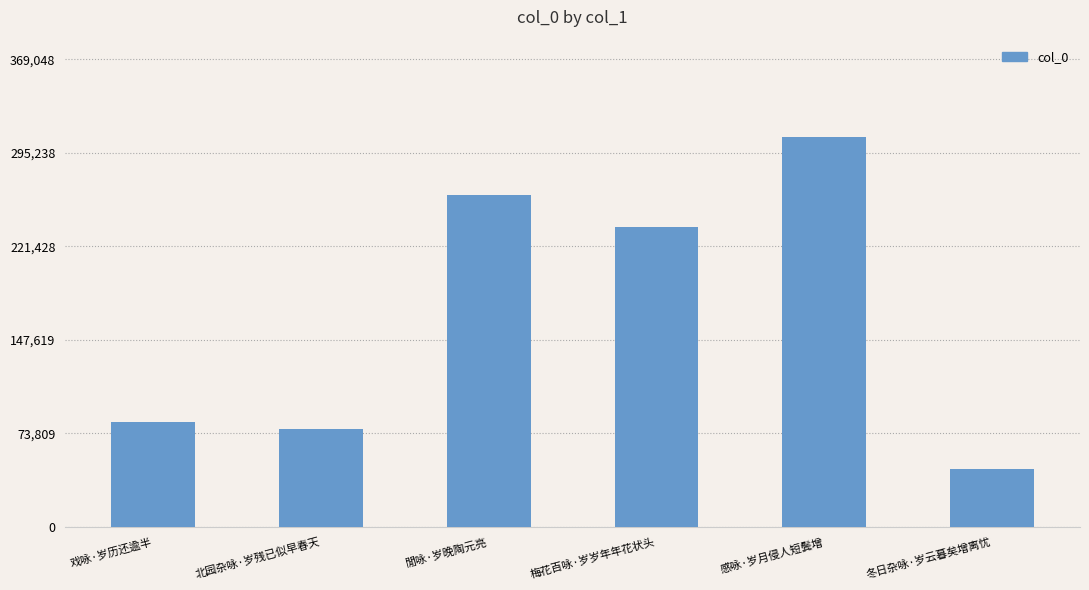

What value does the data have at 梅花百咏·岁岁年年花状头?

236830